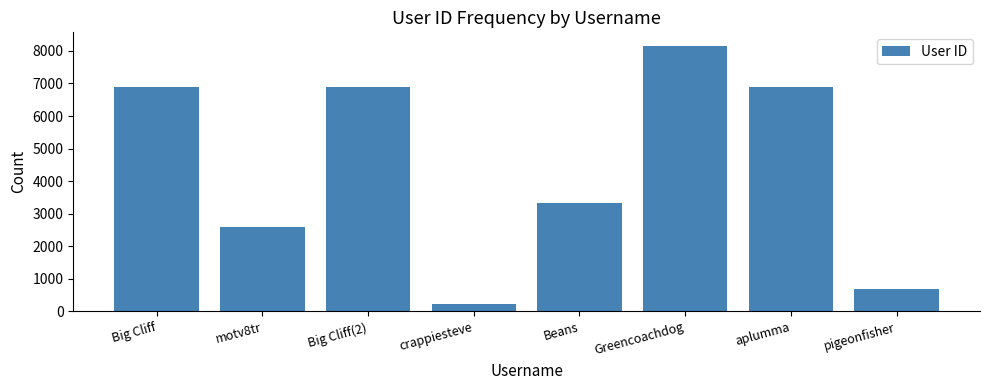

Where is the data nearest to the value 4191?

Beans